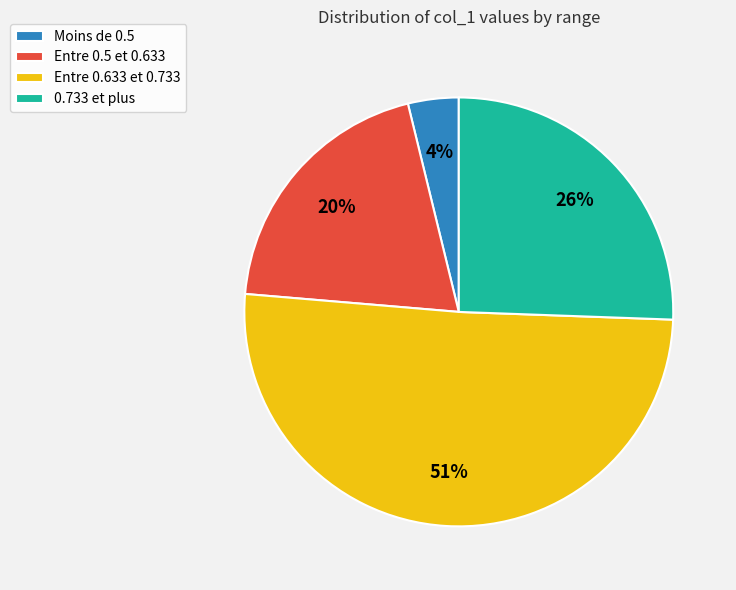

To the nearest percent, what portion does Entre 0.5 et 0.633 represent?

20%